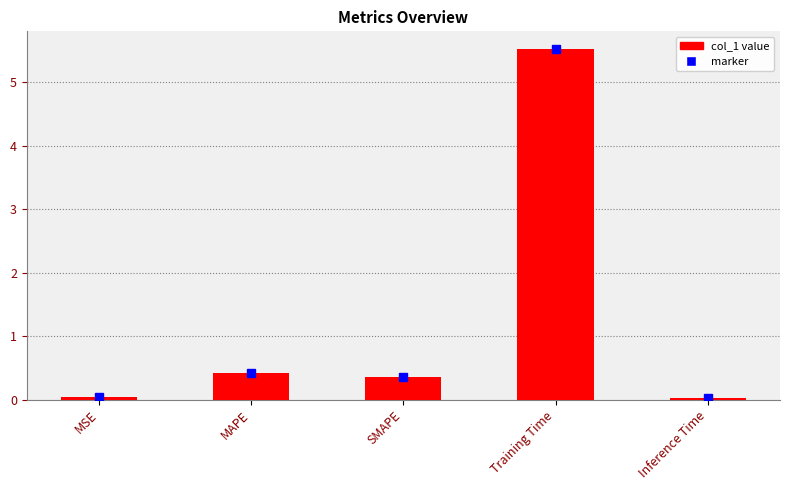

Count the number of data series in this chart.

1